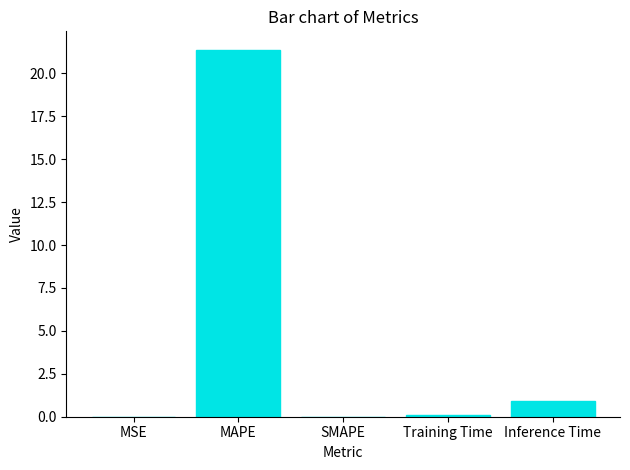

Are the bars horizontal?

No